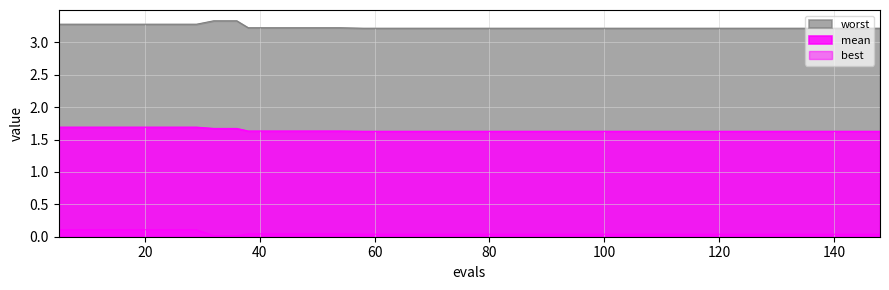

Is it true that mean equals 1.6 at 120?

True